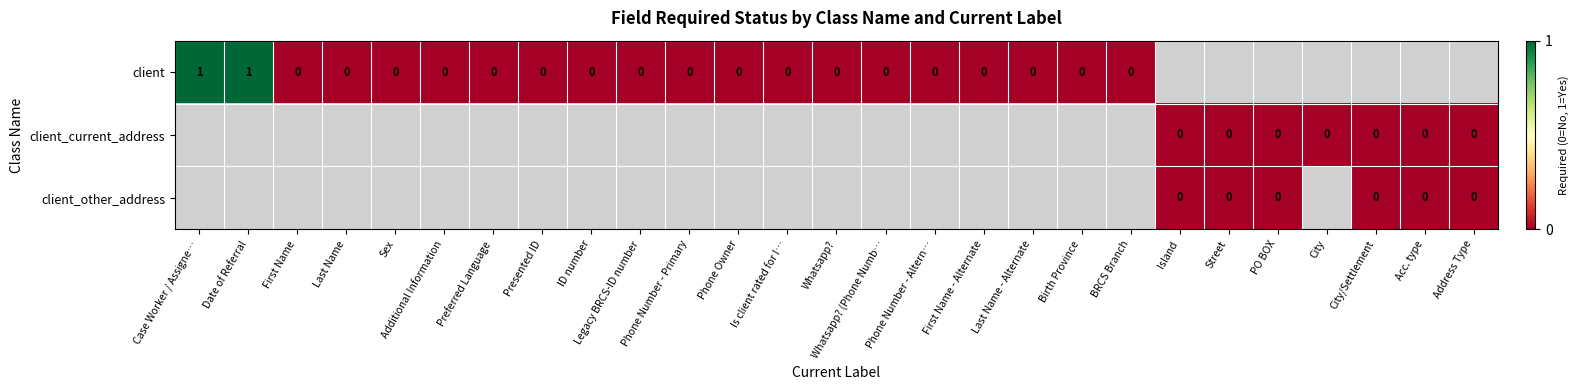

The client_current_address series shows 0.0 at Island. True or false?

True